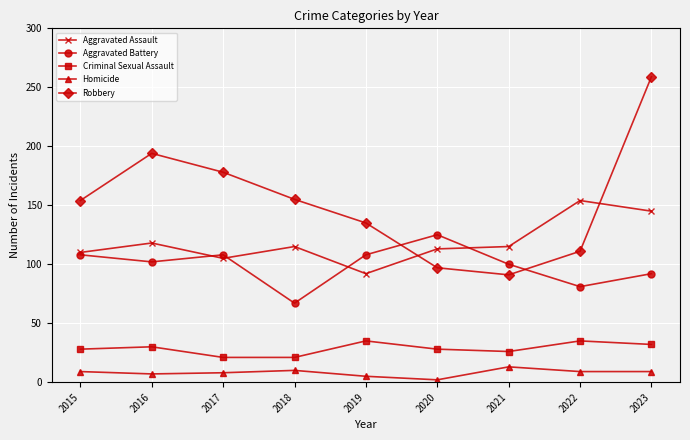

Which category has the lowest value across all series?

2020